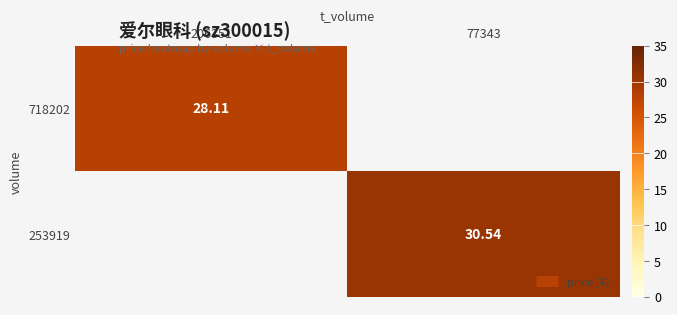

List the labels in order of 253919 value, largest first.

77343, 206351